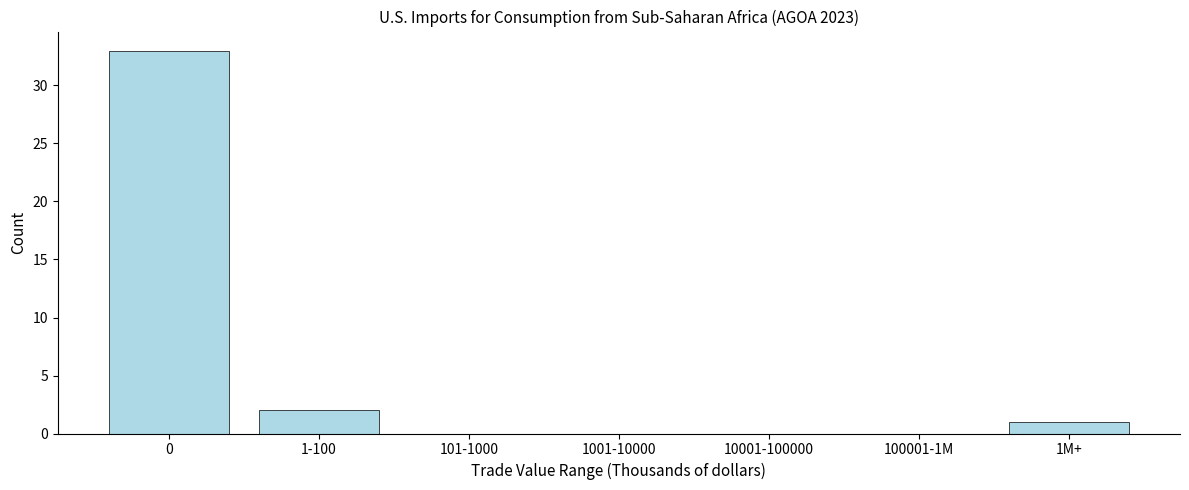

Reading left to right, transcribe all the data shown in this chart.

0=33	1-100=2	101-1000=0	1001-10000=0	10001-100000=0	100001-1M=0	1M+=1